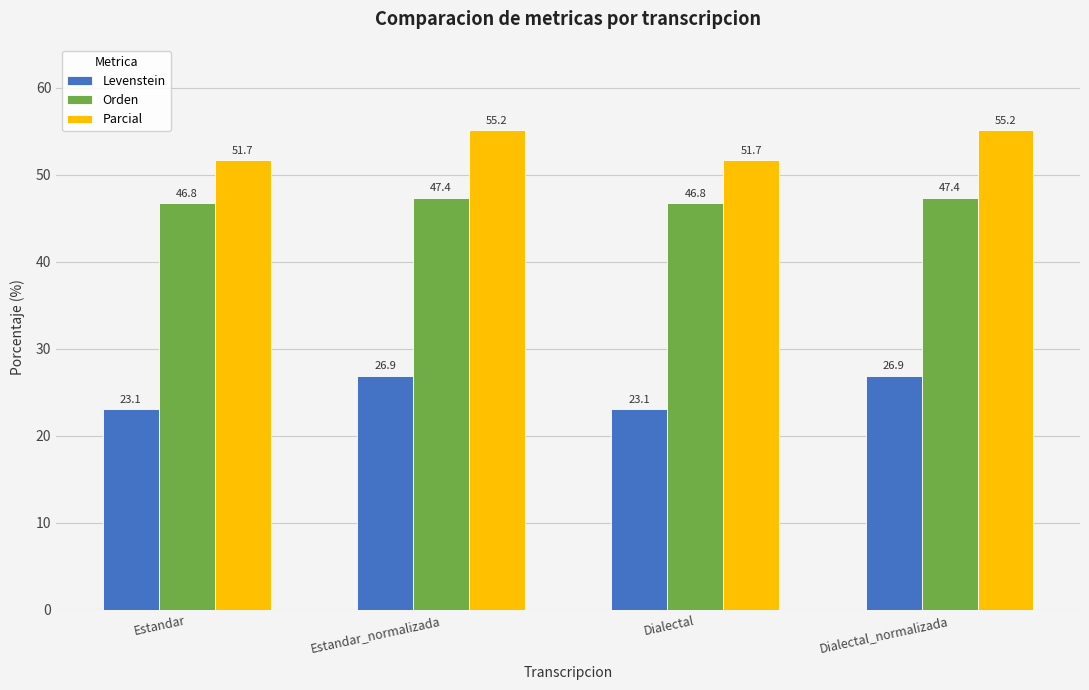

The value of Parcial at Estandar is 31.8. True or false?

False